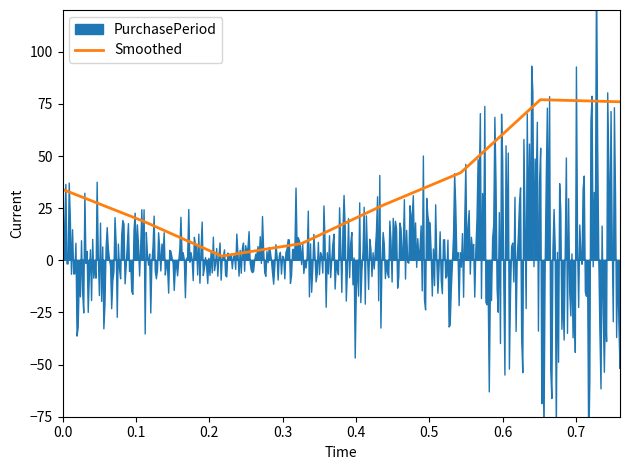

Reading right to left, transcribe all the data shown in this chart.

76	77	42	26	8	2	19	34